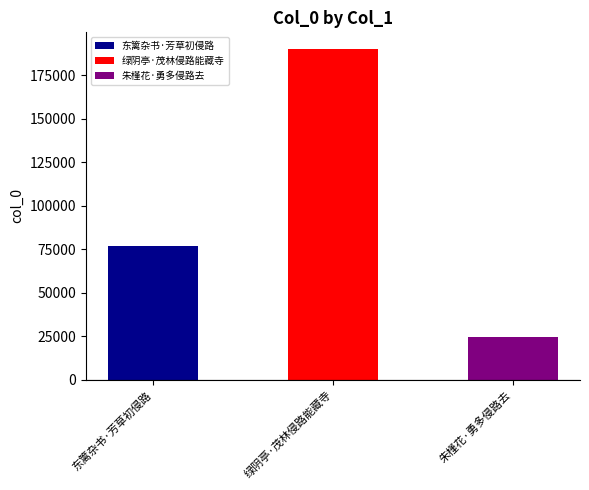

How many bars are there in total?

3